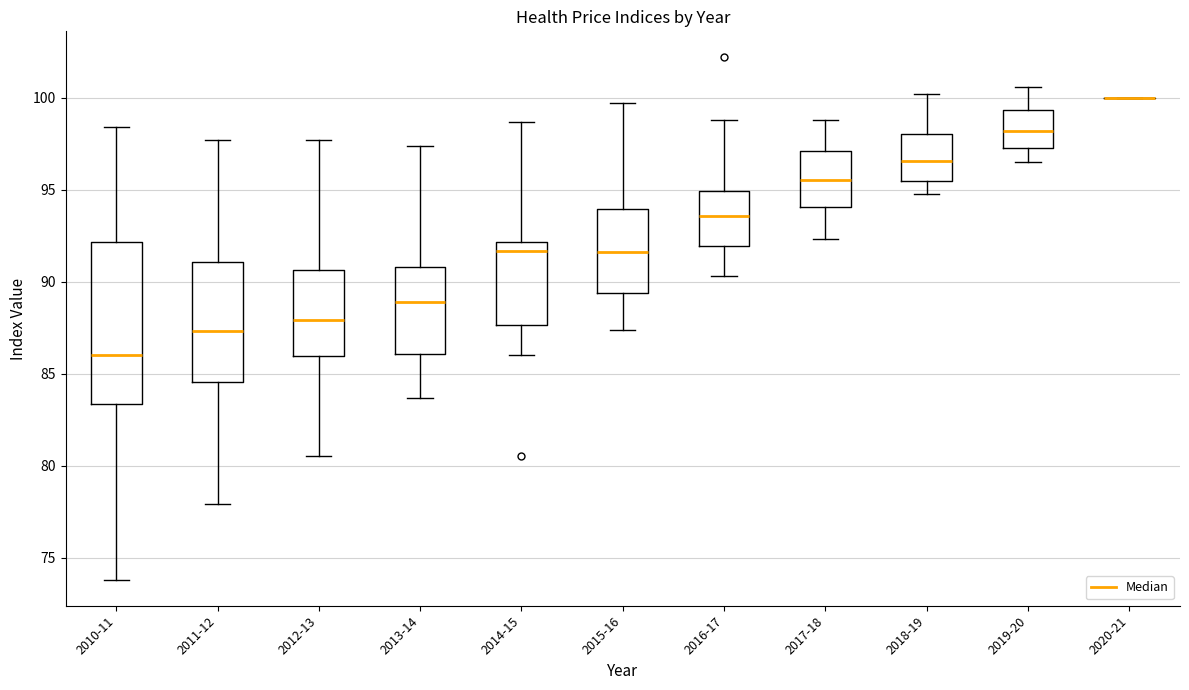

Reading left to right, read every box against the y-axis: the position of its median line, the range the box covers, and the ends of its whiskers. The values are not printed on the chart, so give them approximately, as read against the axis.

2010-11: median 86.0, box 83.5 to 92.0, whiskers 74.0 to 98.5
2011-12: median 87.5, box 84.5 to 91.0, whiskers 78.0 to 97.5
2012-13: median 88.0, box 86.0 to 90.5, whiskers 80.5 to 97.5
2013-14: median 89.0, box 86.0 to 91.0, whiskers 83.5 to 97.5
2014-15: median 91.5, box 87.5 to 92.0, whiskers 86.0 to 98.5
2015-16: median 91.5, box 89.5 to 94.0, whiskers 87.5 to 99.5
2016-17: median 93.5, box 92.0 to 95.0, whiskers 90.5 to 99.0
2017-18: median 95.5, box 94.0 to 97.0, whiskers 92.5 to 99.0
2018-19: median 96.5, box 95.5 to 98.0, whiskers 95.0 to 100.0
2019-20: median 98.0, box 97.5 to 99.5, whiskers 96.5 to 100.5
2020-21: box collapsed to a line at 100.0, whiskers 100.0 to 100.0